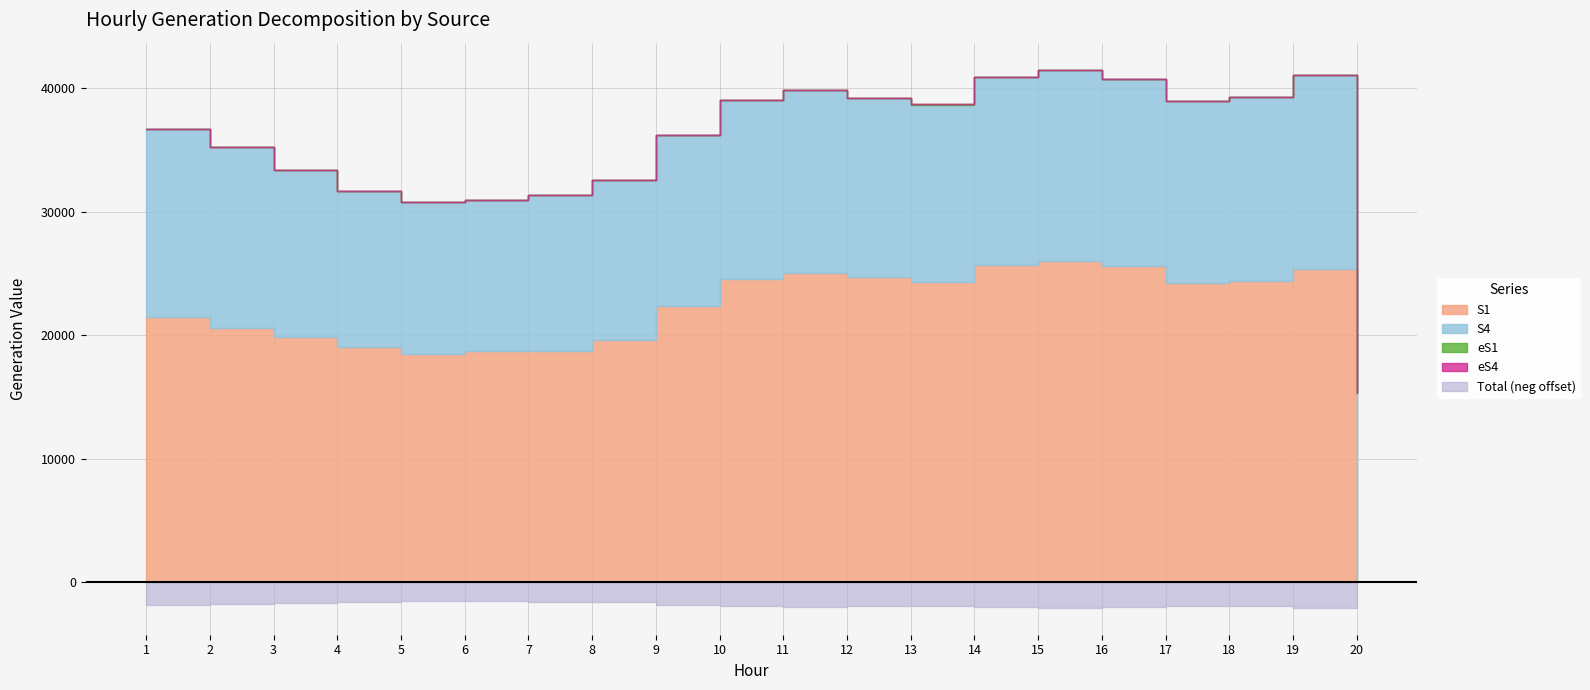

What is the average value of the eS4 series?

14236.4